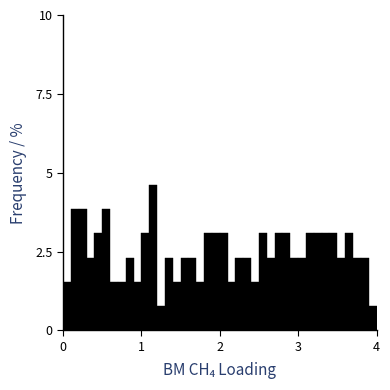

Read against the x-axis, roughly where is the centre of the tallest bar?

1.2